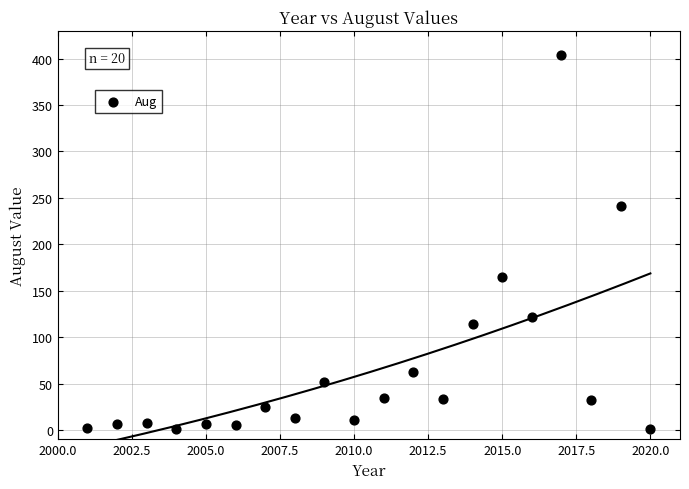

What is the range of X values (max minus min)?

19.0